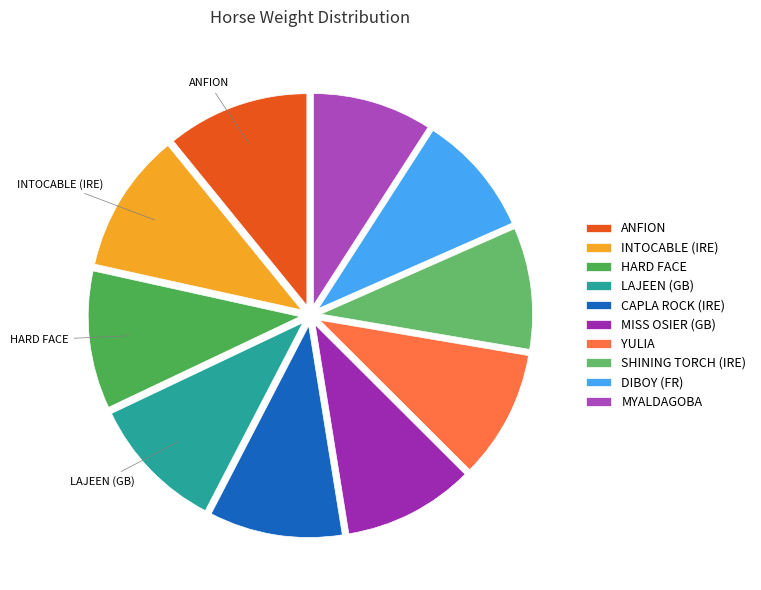

To the nearest percent, what is the average slice percentage?

10%